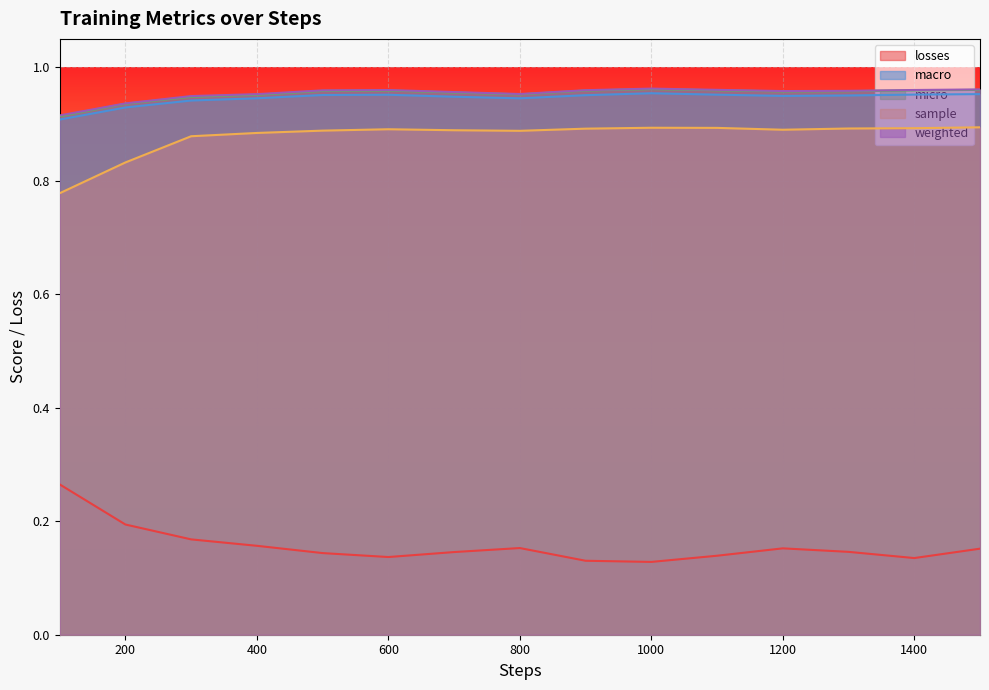

Reading right to left, extract all data points from this chart.

losses: 1500=0.2	1400=0.1	1300=0.1	1200=0.2	1100=0.1	1000=0.1	900=0.1	800=0.2	700=0.1	600=0.1	500=0.1	400=0.2	300=0.2	200=0.2	100=0.3
macro: 1500=1.0	1400=1.0	1300=1.0	1200=0.9	1100=1.0	1000=1.0	900=1.0	800=0.9	700=0.9	600=1.0	500=1.0	400=0.9	300=0.9	200=0.9	100=0.9
micro: 1500=1.0	1400=1.0	1300=1.0	1200=1.0	1100=1.0	1000=1.0	900=1.0	800=1.0	700=1.0	600=1.0	500=1.0	400=1.0	300=0.9	200=0.9	100=0.9
sample: 1500=0.9	1400=0.9	1300=0.9	1200=0.9	1100=0.9	1000=0.9	900=0.9	800=0.9	700=0.9	600=0.9	500=0.9	400=0.9	300=0.9	200=0.8	100=0.8
weighted: 1500=1.0	1400=1.0	1300=1.0	1200=1.0	1100=1.0	1000=1.0	900=1.0	800=1.0	700=1.0	600=1.0	500=1.0	400=1.0	300=0.9	200=0.9	100=0.9